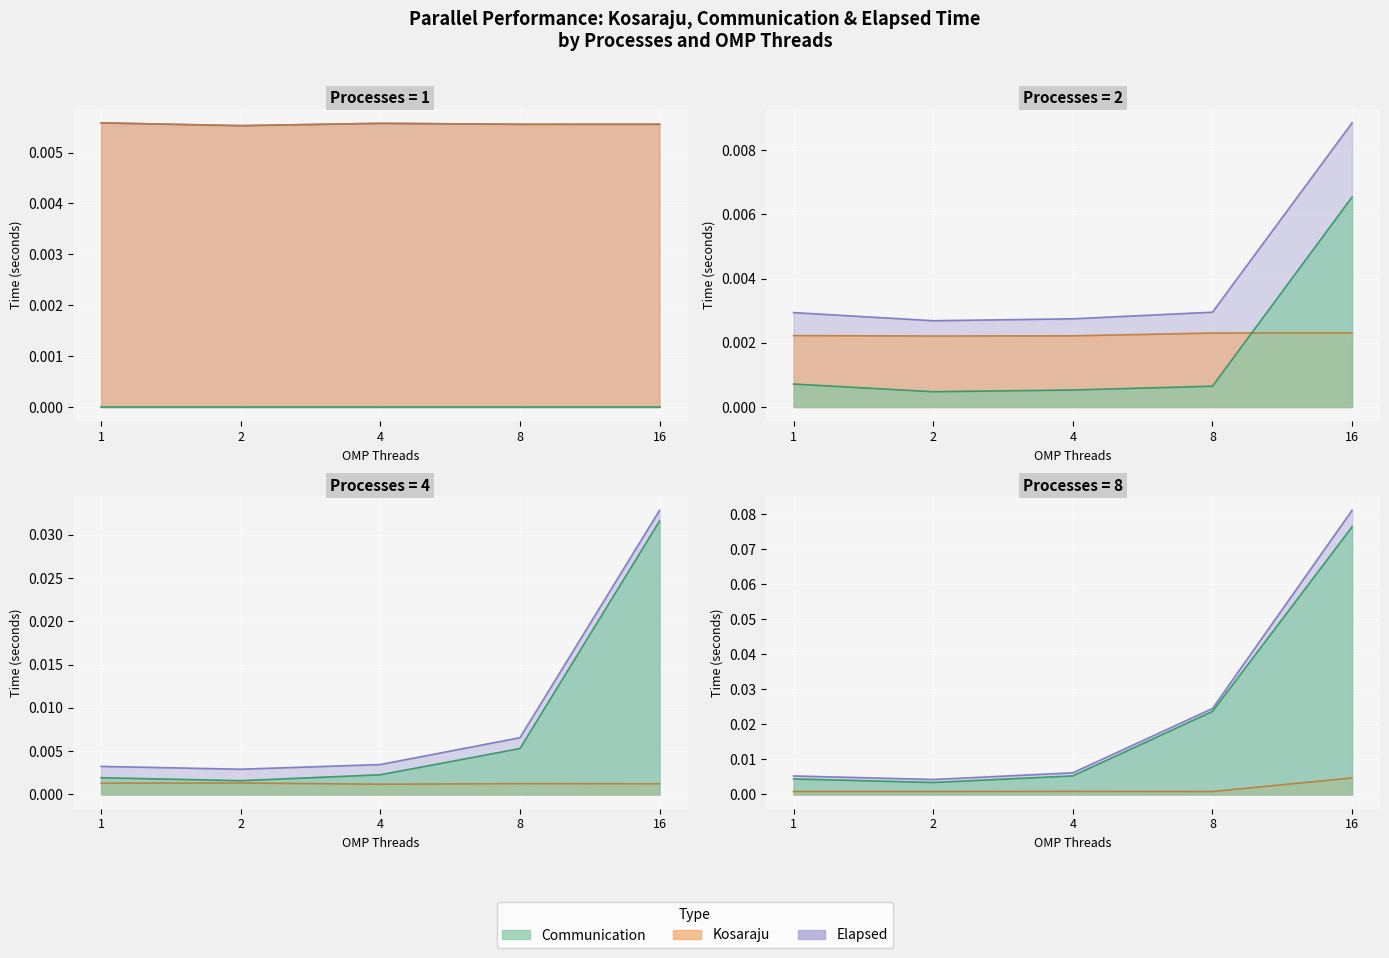

True or false: Kosaraju (P=8) has a value of 0.0 at 16.

True